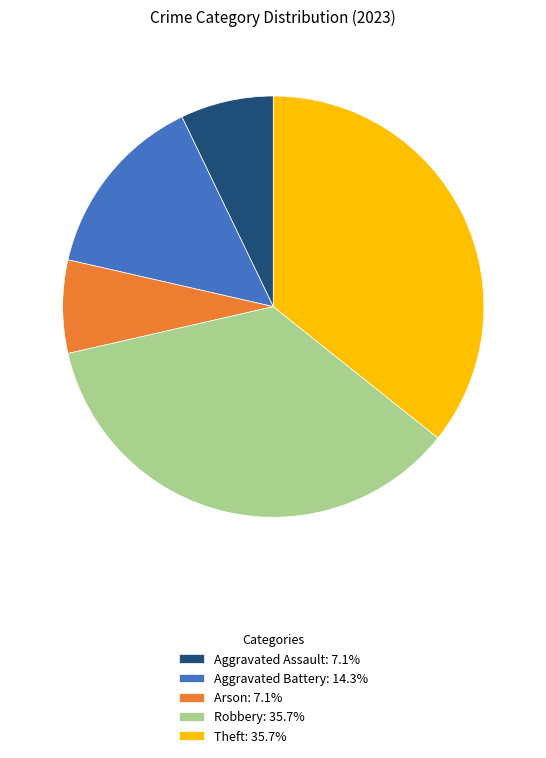

Does Aggravated Battery: 14.3% represent more than half of the total?

No